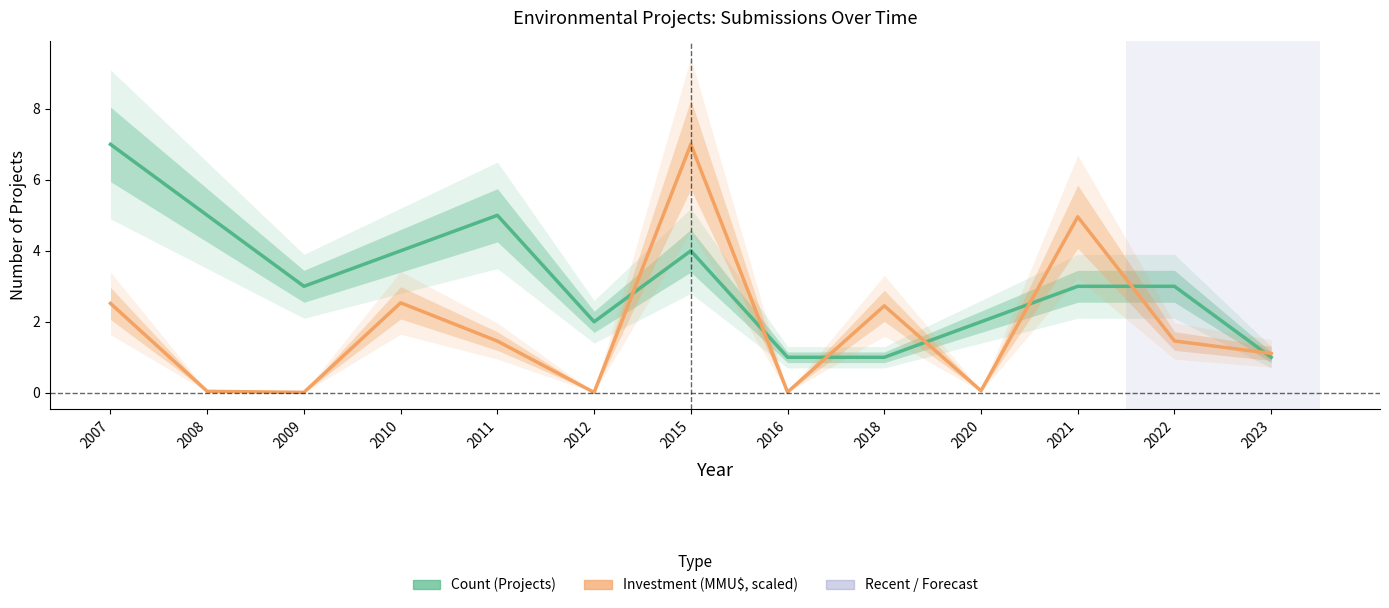

Reading left to right, what are all the values shown in this chart?

Count (Projects): 7.0	5.0	3.0	4.0	5.0	2.0	4.0	1.0	1.0	2.0	3.0	3.0	1.0
Investment(MMU$): 2.5	0.0	0.0	2.5	1.5	0.0	7.0	0.0	2.4	0.1	5.0	1.5	1.1